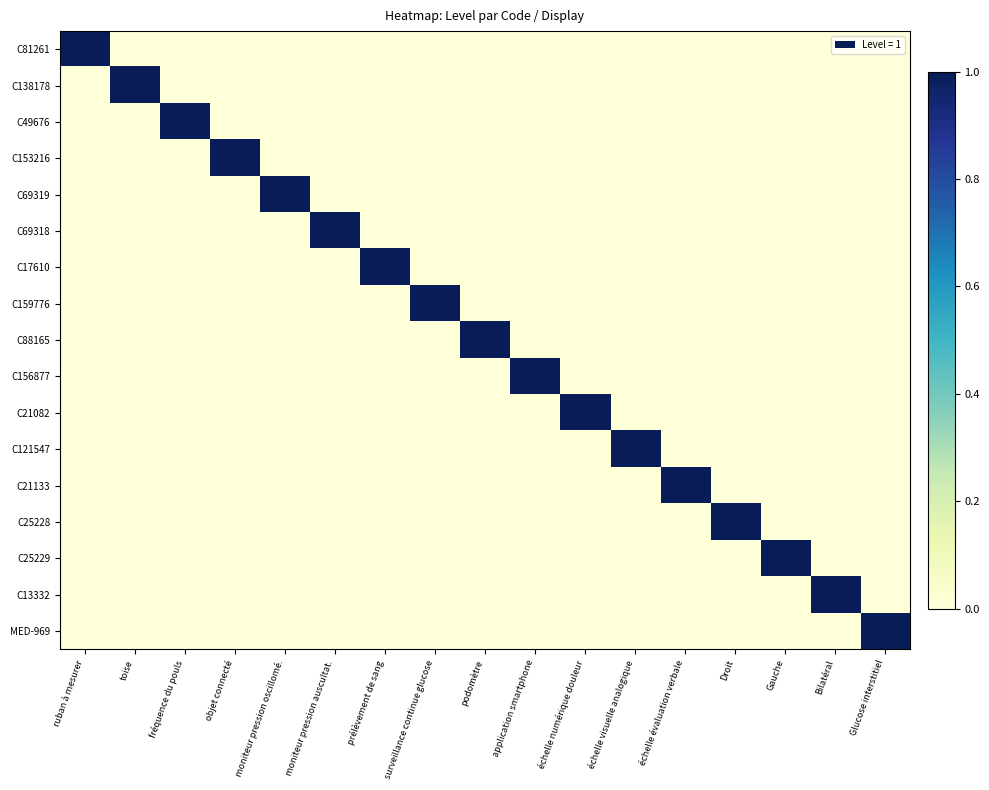

Which series has the largest range (max minus min)?

C81261